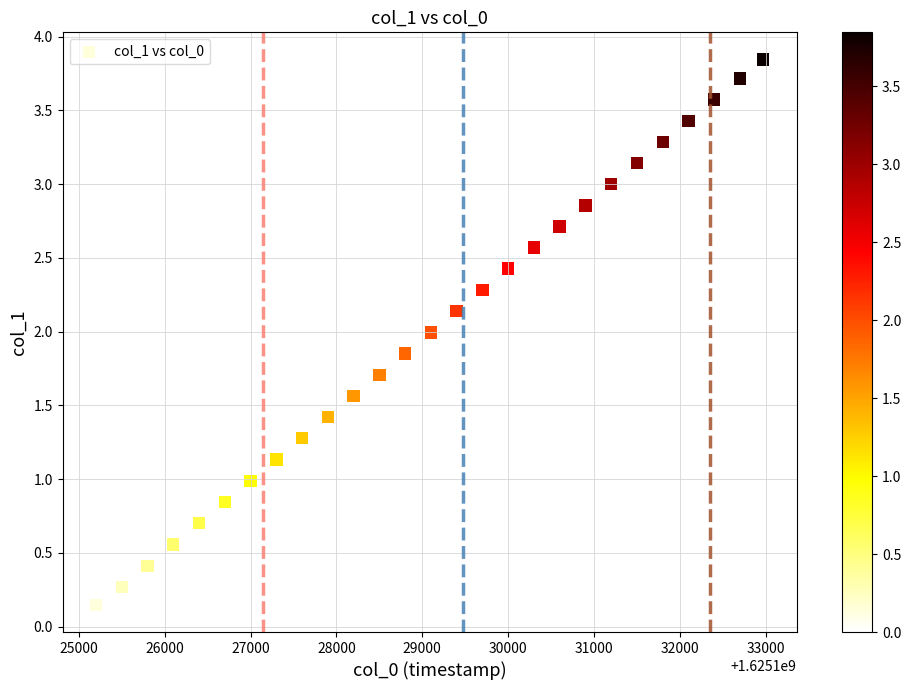

What is the range of X values (max minus min)?

7770.0